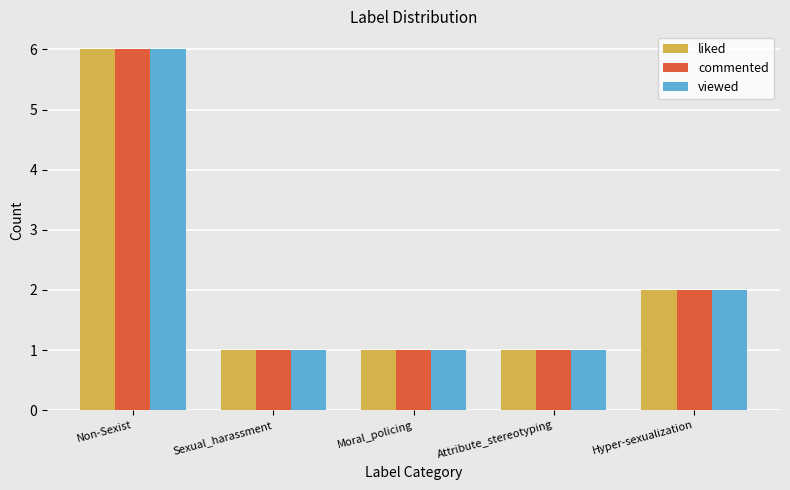

Are the bars grouped side by side (vs. stacked)?

Yes